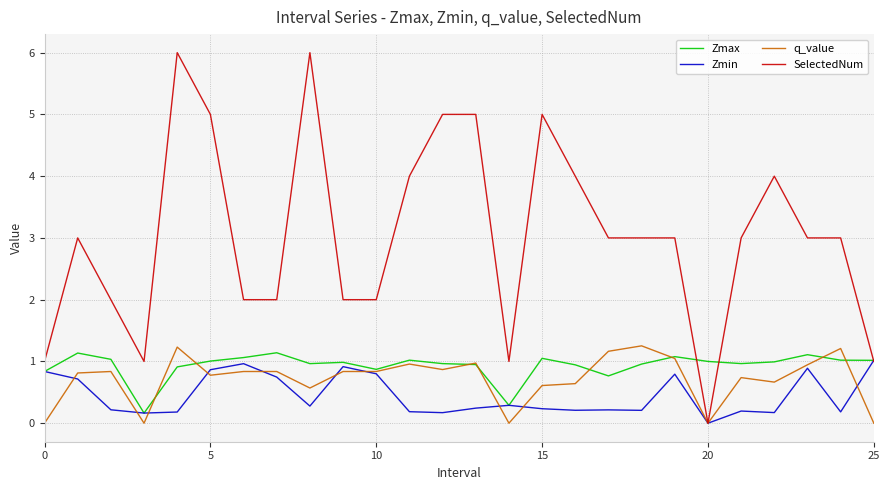

Which series has the largest total across all categories?

SelectedNum